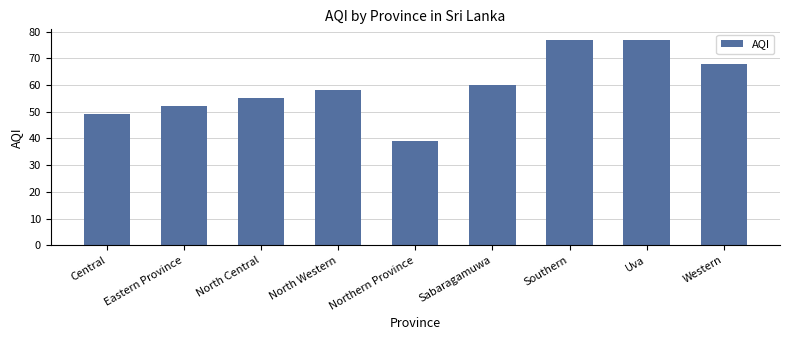

What is the ratio of the value at Sabaragamuwa to the value at Uva?

0.8